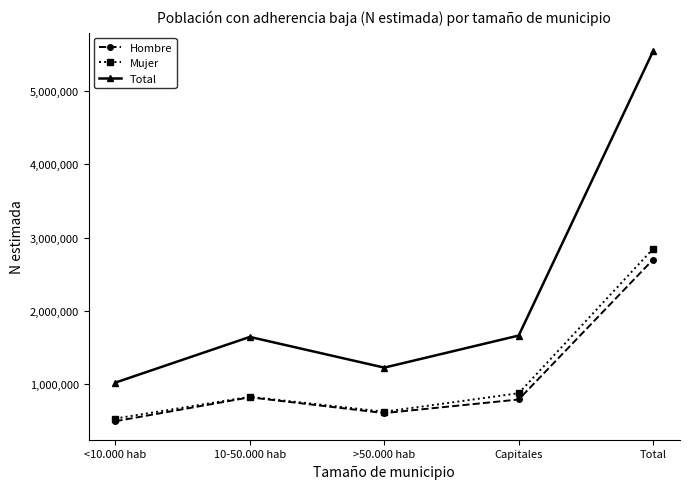

What is the lowest value of the Hombre series?

491295